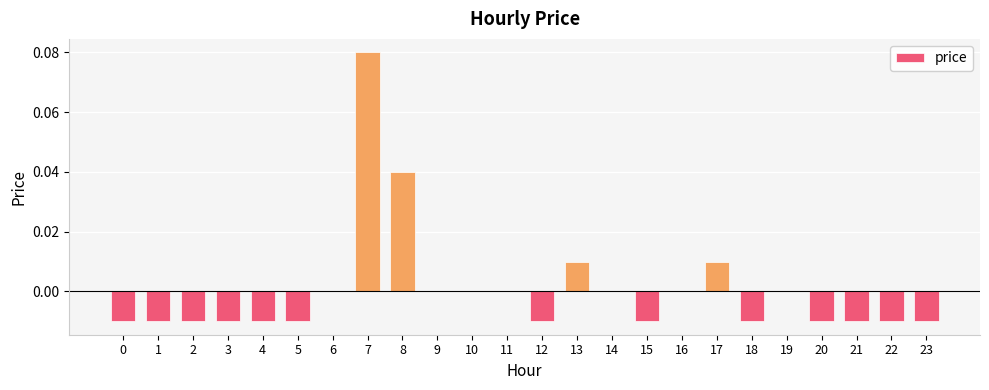

Does the chart contain stacked bars?

No